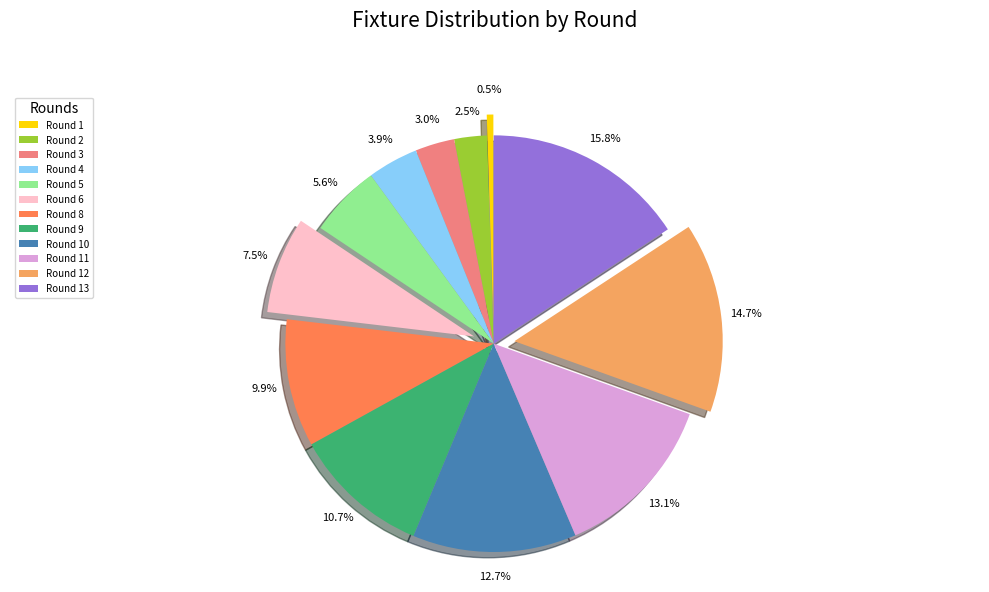

Which slice is the smallest?

Round 1